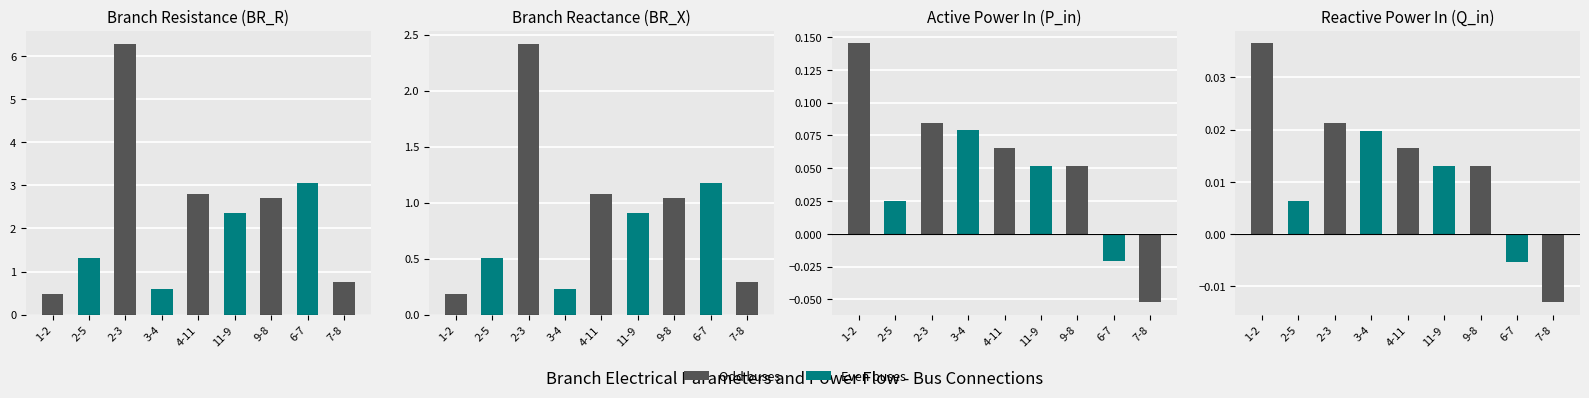

What is the value of the BR_R bar at the 2nd from the left?

1.3